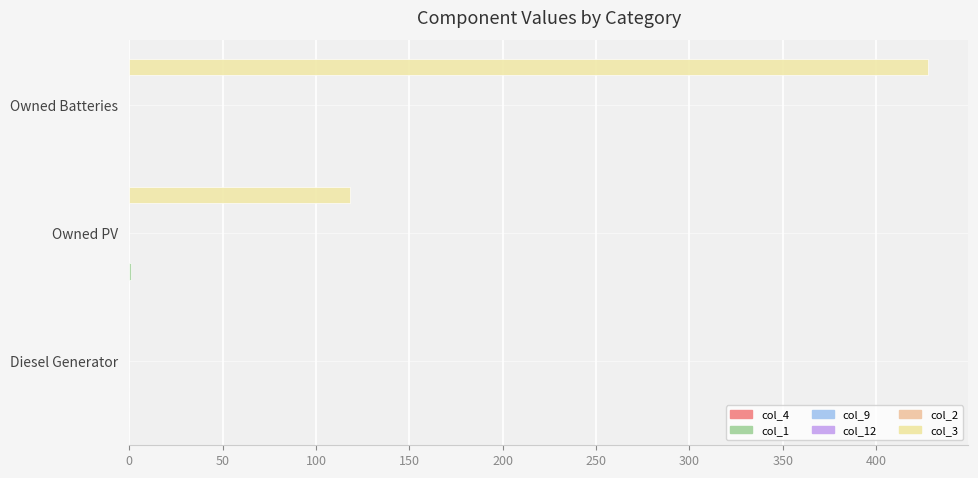

The col_1 series shows 0.0 at Diesel Generator. True or false?

True